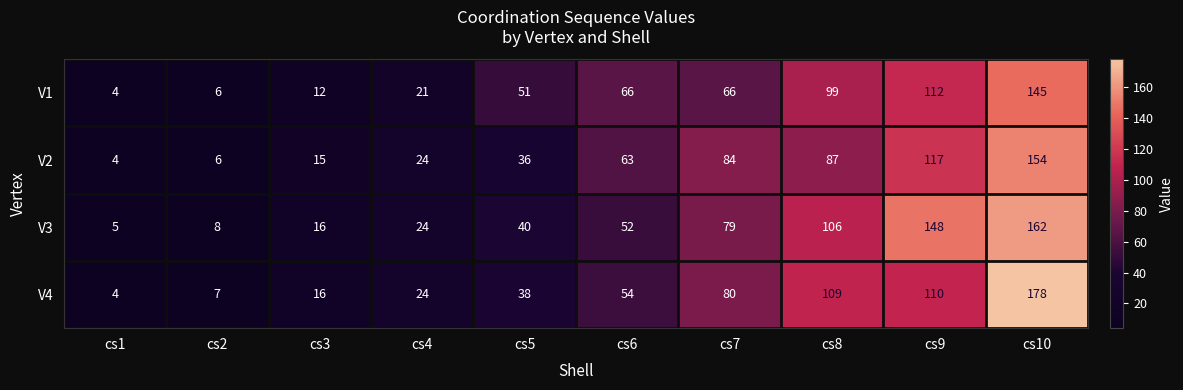

The value of V4 at cs3 is 16. True or false?

True